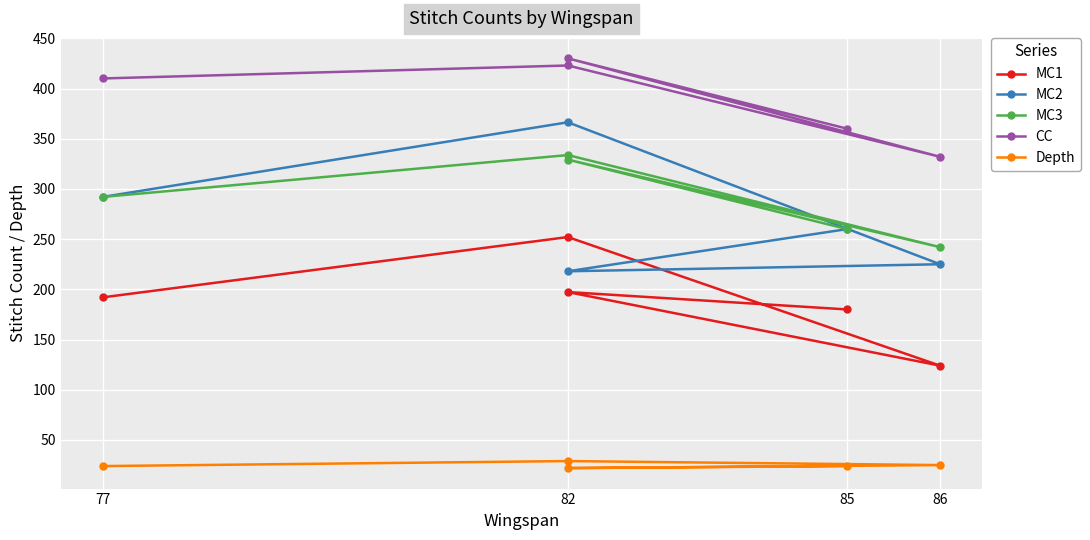

What is the label of the 5th point from the left?

85